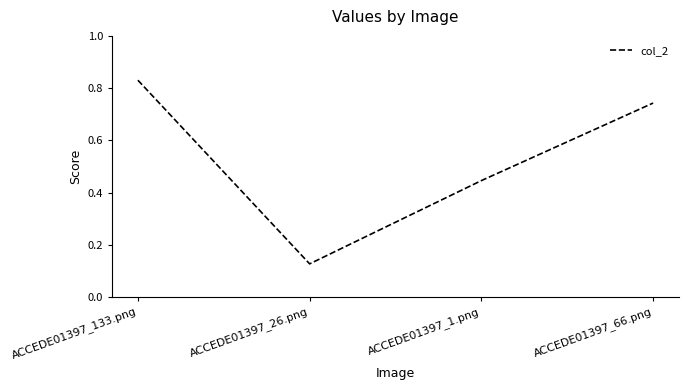

What is the change in value from ACCEDE01397_133.png to ACCEDE01397_1.png?

-0.4